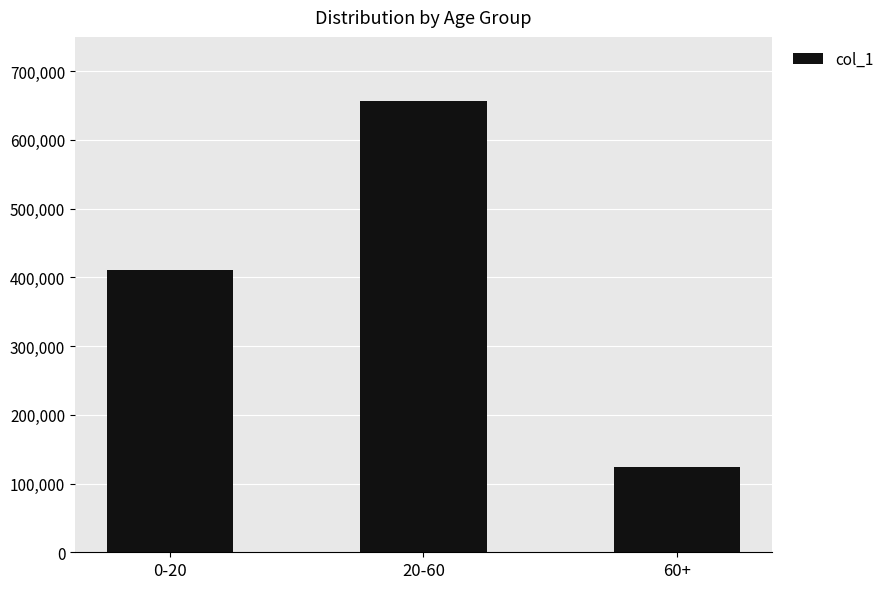

How many bars are there in total?

3